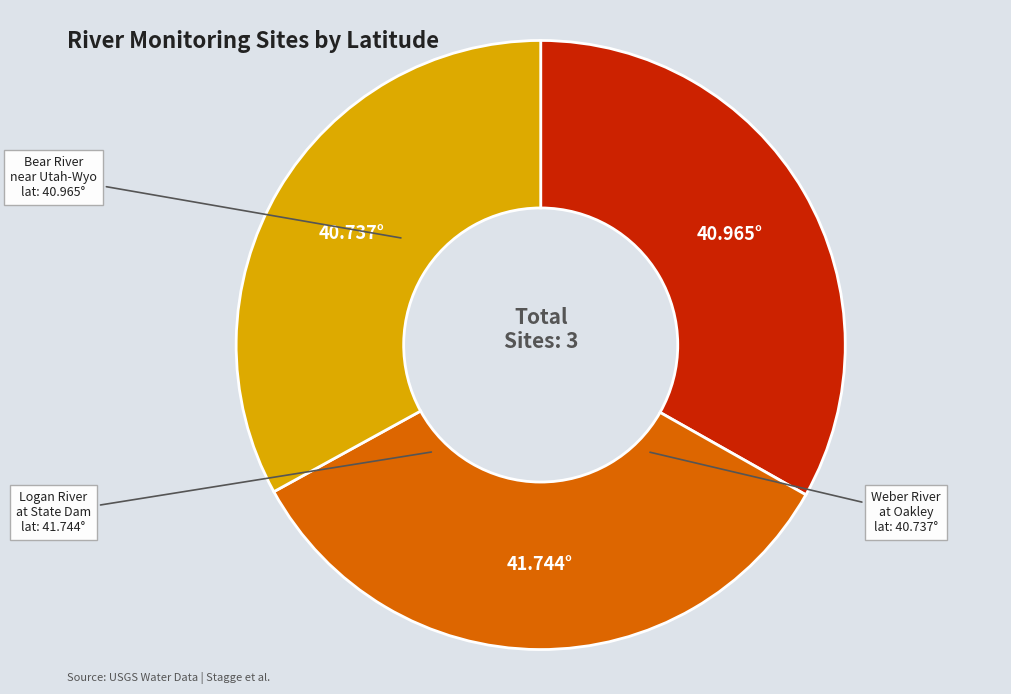

Is there a majority slice in this chart?

No